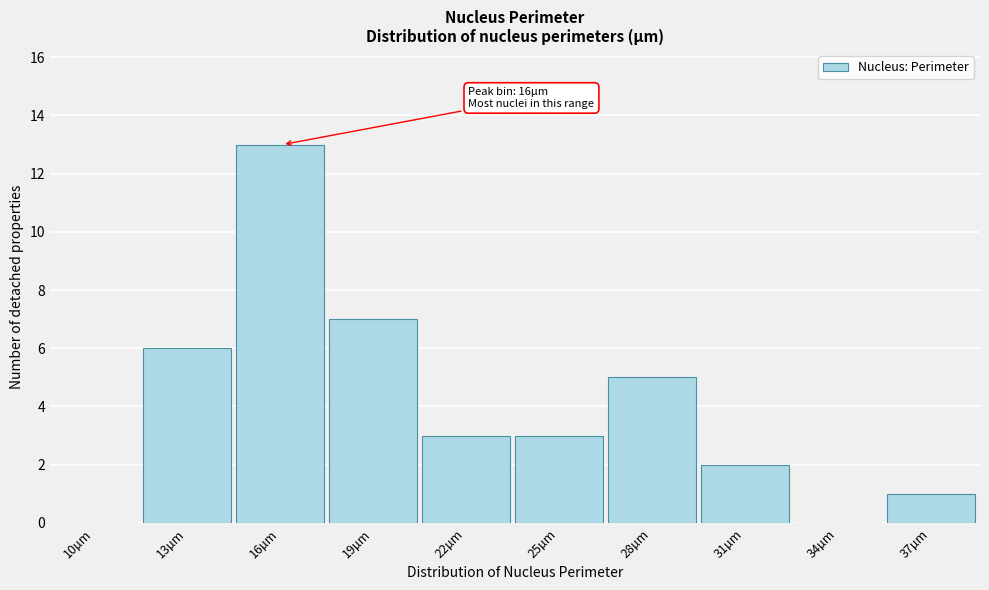

Reading right to left, extract all data points from this chart.

37µm=1	34µm=0	31µm=2	28µm=5	25µm=3	22µm=3	19µm=7	16µm=13	13µm=6	10µm=0